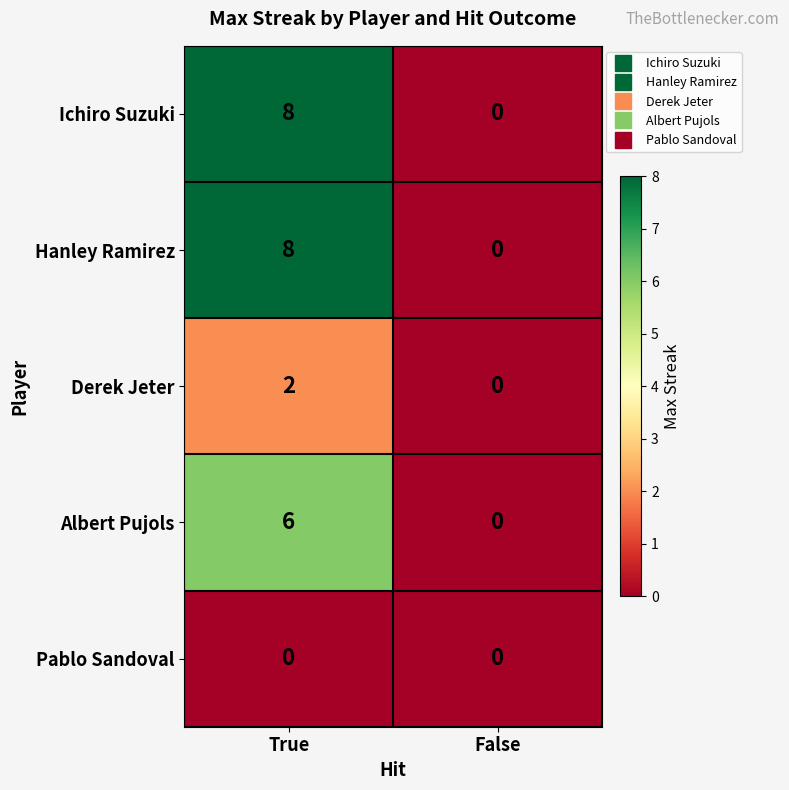

What is the difference between the Ichiro Suzuki values at True and False?

8